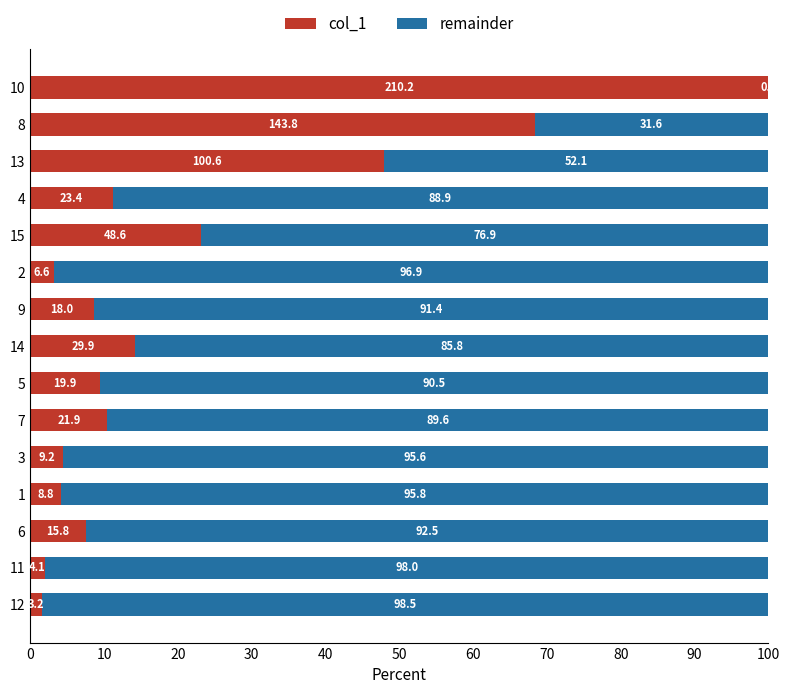

What is the total value across all series at 6?

100.0